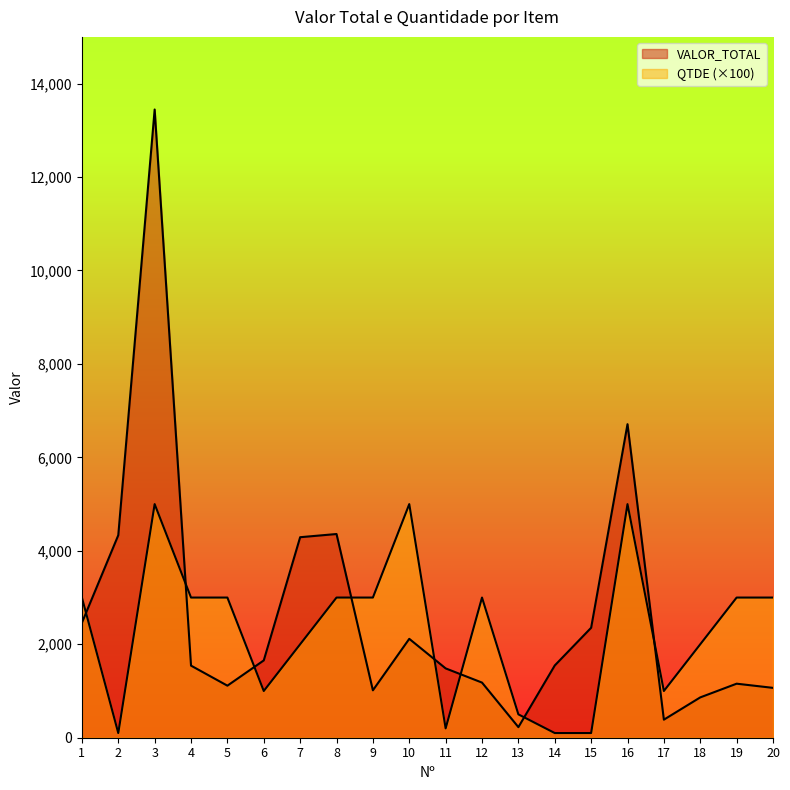

Reading right to left, what are all the values shown in this chart?

VALOR_TOTAL: 20=1067.1	19=1156.5	18=863.0	17=386.3	16=6710.5	15=2353.3	14=1546.3	13=226.6	12=1179.9	11=1483.9	10=2116.5	9=1014.6	8=4359.9	7=4291.6	6=1655.0	5=1113.9	4=1542.9	3=13446.0	2=4334.1	1=2460.0
QTDE: 20=3000.0	19=3000.0	18=2000.0	17=1000.0	16=5000.0	15=100.0	14=100.0	13=500.0	12=3000.0	11=200.0	10=5000.0	9=3000.0	8=3000.0	7=2000.0	6=1000.0	5=3000.0	4=3000.0	3=5000.0	2=100.0	1=3000.0